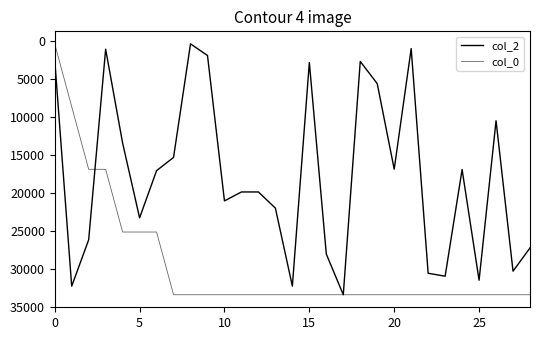

Does the chart have visible grid lines?

No